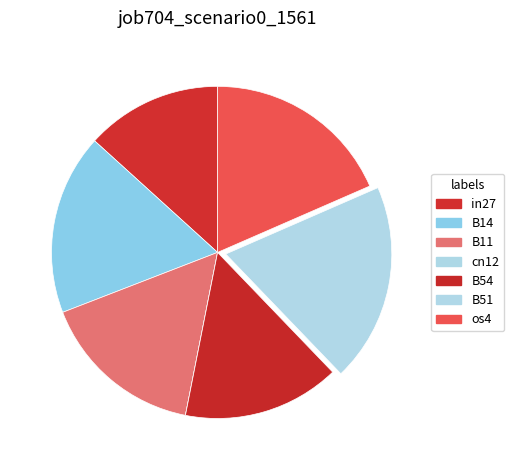

Is it true that B51 is 19% of the pie?

True